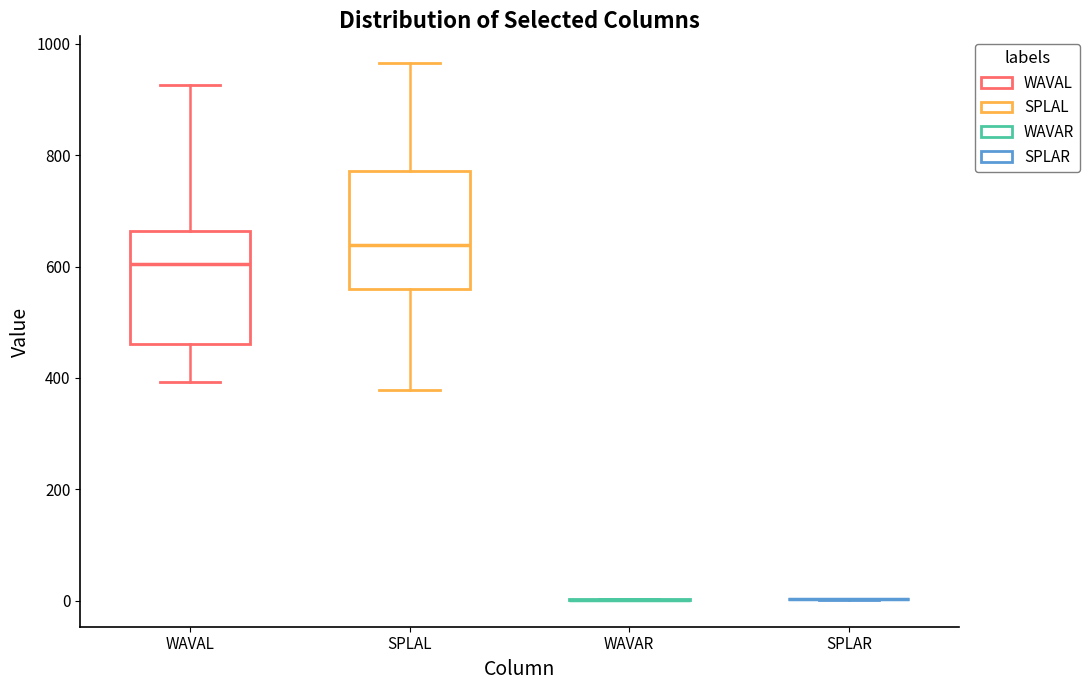

Reading left to right, read every box against the y-axis: the position of its median line, the range the box covers, and the ends of its whiskers. The values are not printed on the chart, so give them approximately, as read against the axis.

WAVAL: median 600, box 460 to 660, whiskers 400 to 920
SPLAL: median 640, box 560 to 780, whiskers 380 to 960
WAVAR: box collapsed to a line at 0, whiskers 0 to 0
SPLAR: box collapsed to a line at 0, whiskers 0 to 0